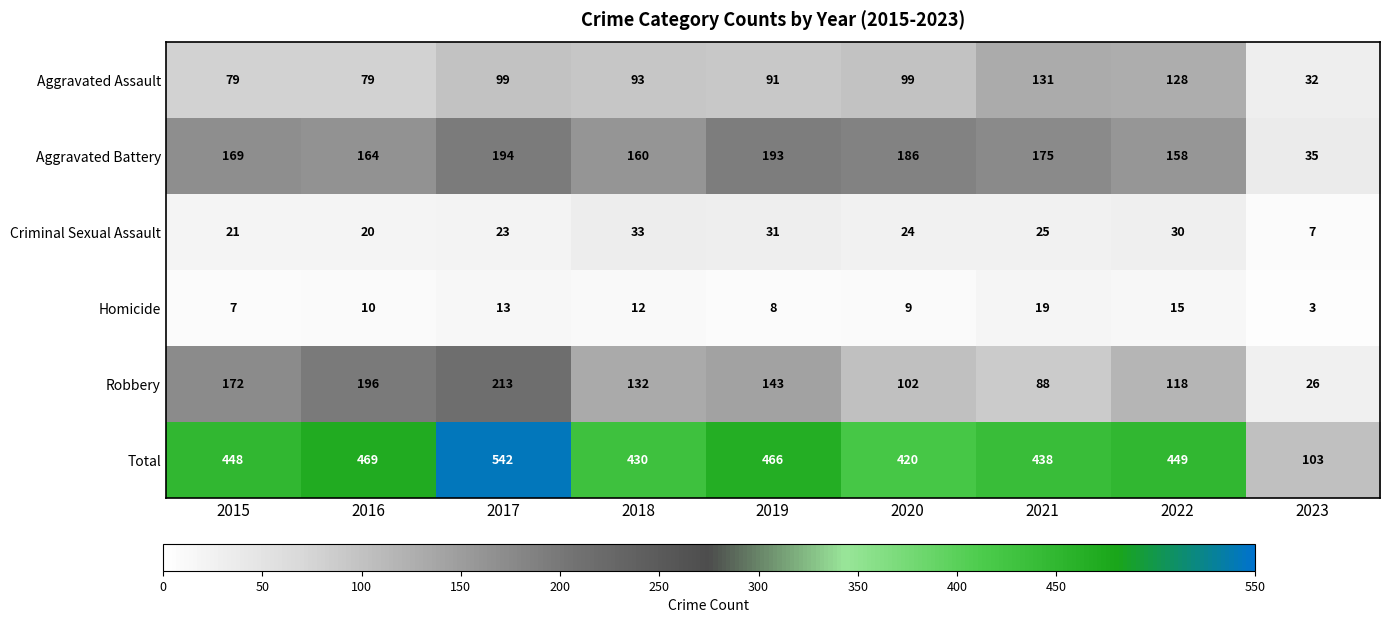

Rank the series at 2019 from highest to lowest value.

Total, Aggravated Battery, Robbery, Aggravated Assault, Criminal Sexual Assault, Homicide